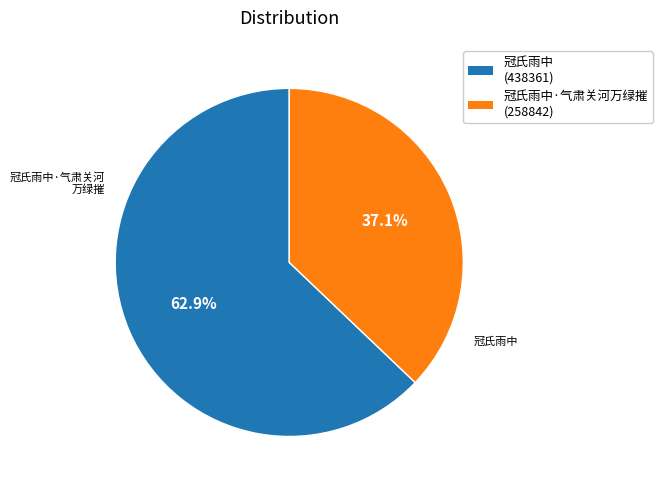

Does any single category account for the majority?

Yes